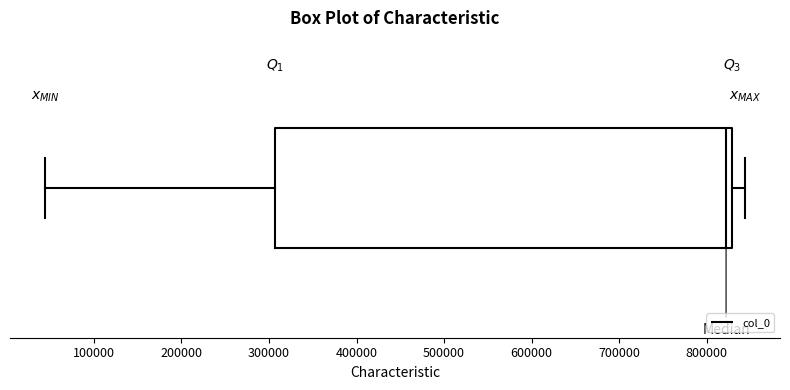

Transcribe this box plot: give where the median line is, the range the box spans, and where the two whiskers end, as read against the x-axis. The values are not printed on the chart, so give them approximately, as read against the axis.

median 820000, box 310000 to 830000, whiskers 40000 to 840000